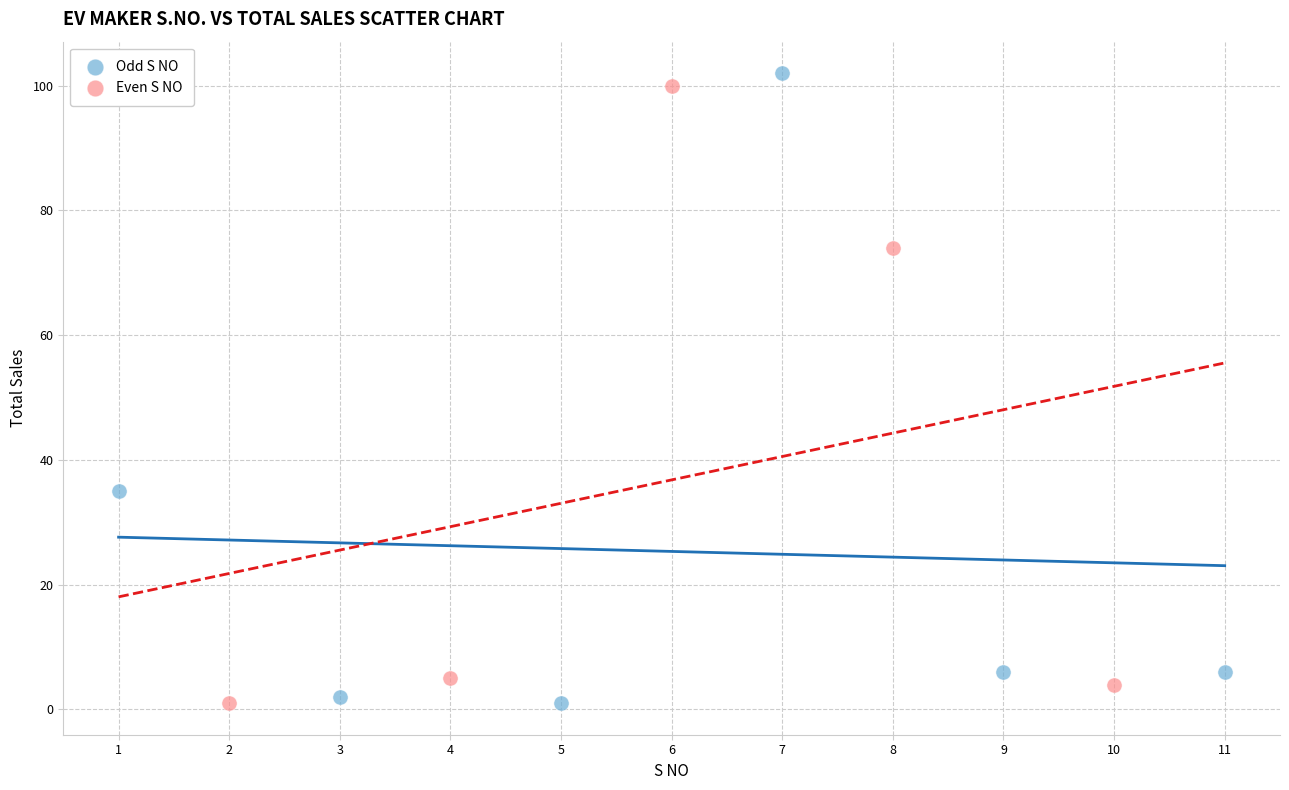

Which series has the largest Y range (max minus min)?

Odd S NO